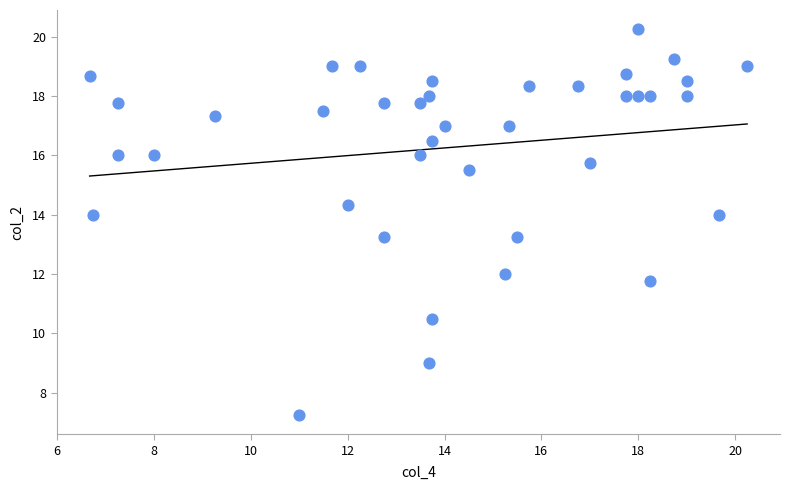

What is the range of X values (max minus min)?

13.6